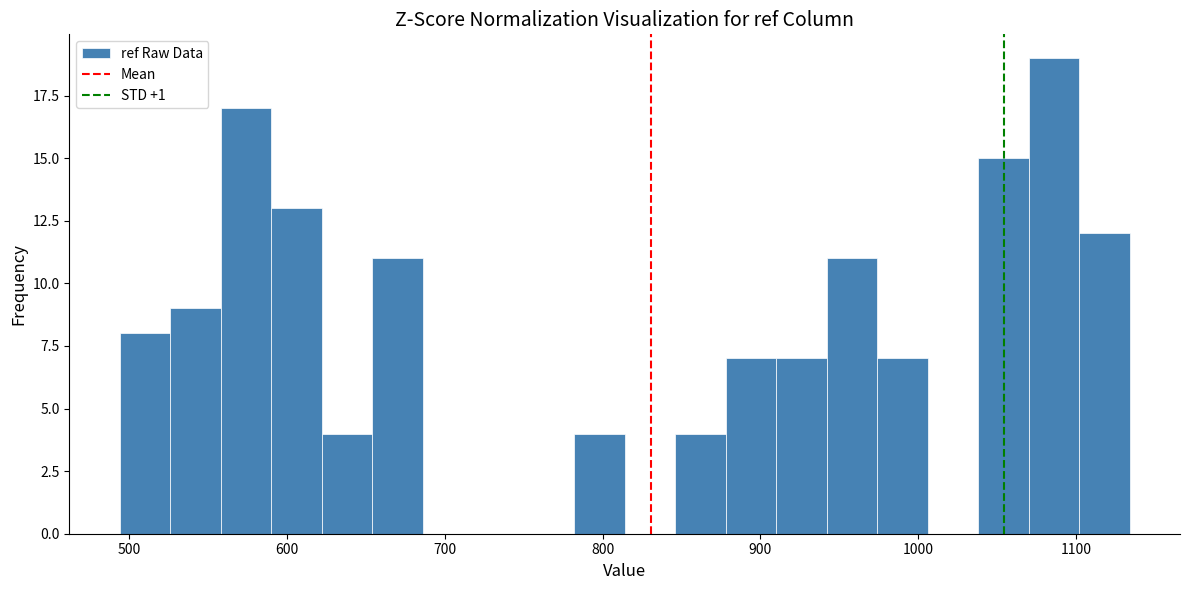

Around what value on the x-axis is the tallest bar? Give the approximate position of its centre, as read against the axis.

1090